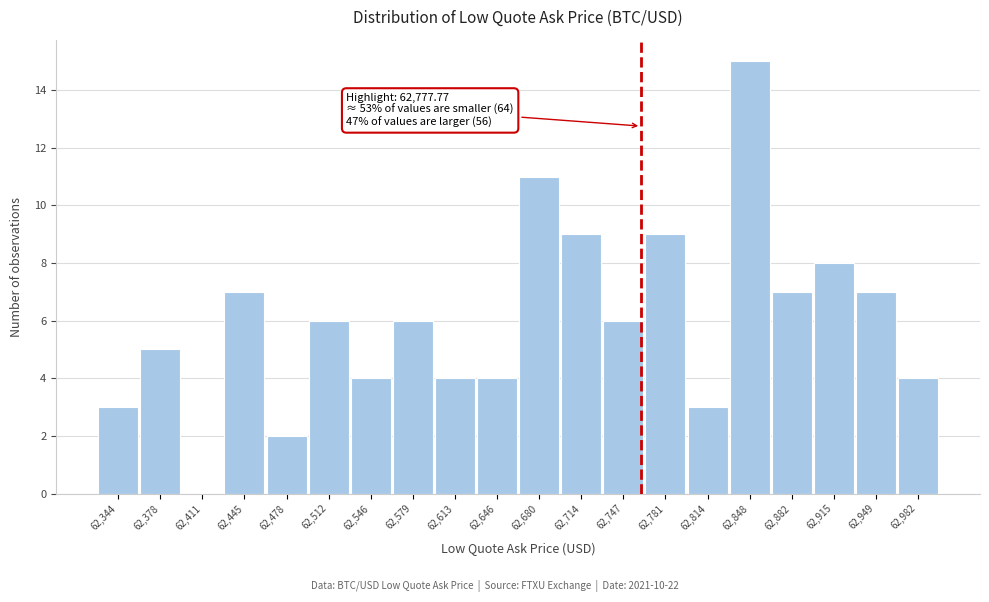

Reading left to right, transcribe all the data shown in this chart.

62,344=3	62,378=5	62,411=0	62,445=7	62,478=2	62,512=6	62,546=4	62,579=6	62,613=4	62,646=4	62,680=11	62,714=9	62,747=6	62,781=9	62,814=3	62,848=15	62,882=7	62,915=8	62,949=7	62,982=4